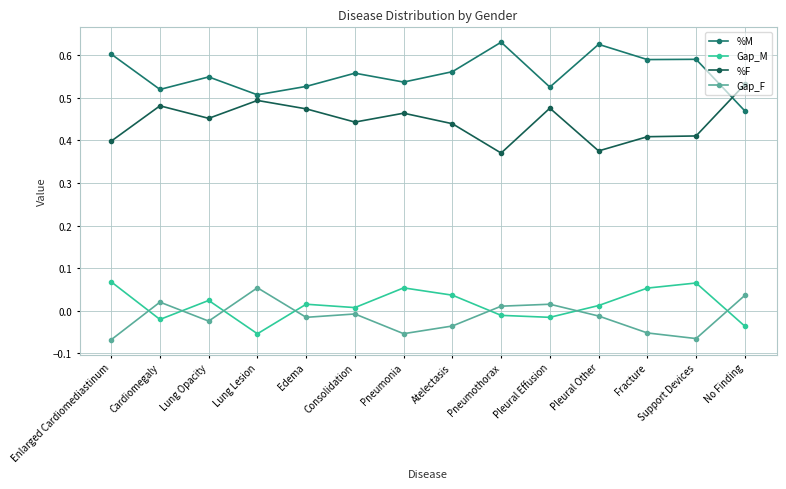

Is this an area chart (filled region under the line)?

No